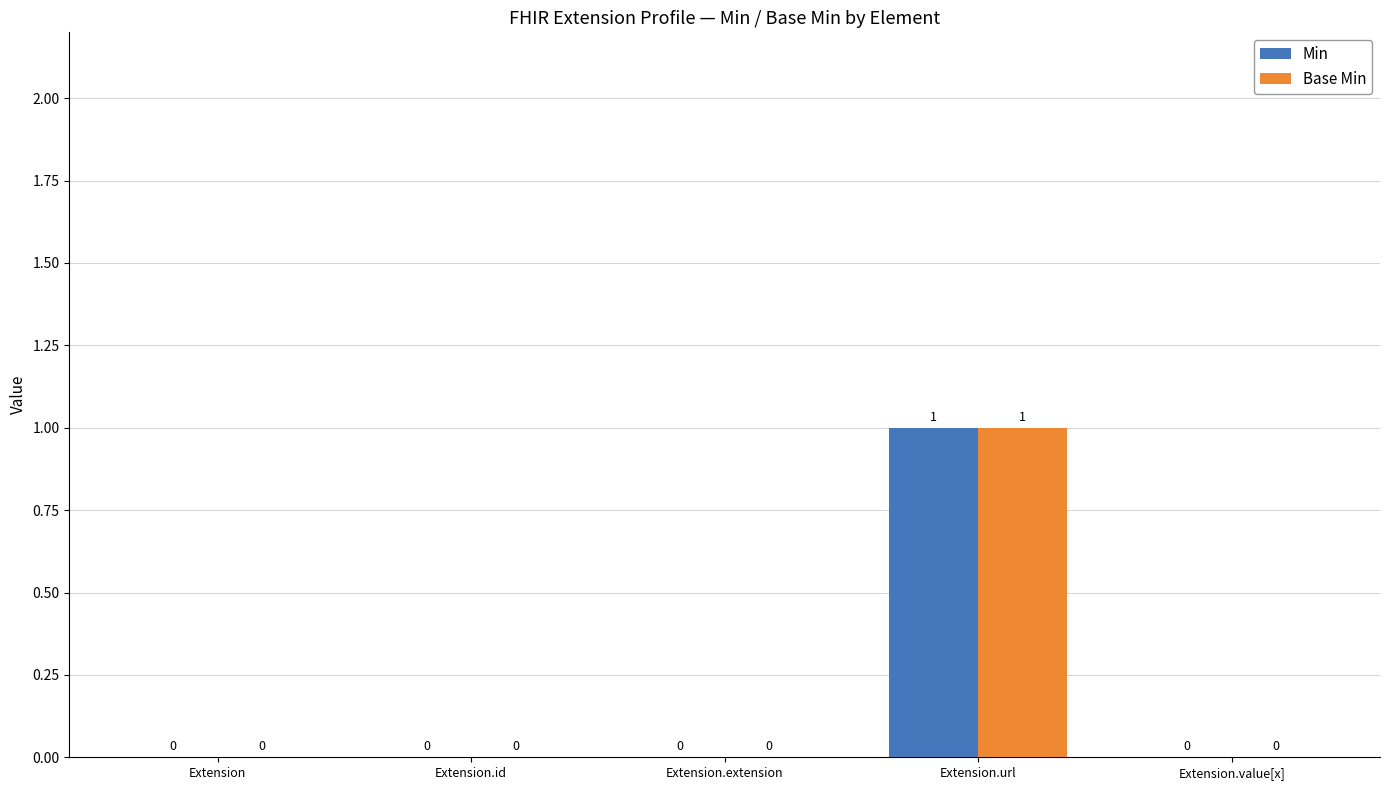

What is the total value across all series at Extension.url?

2